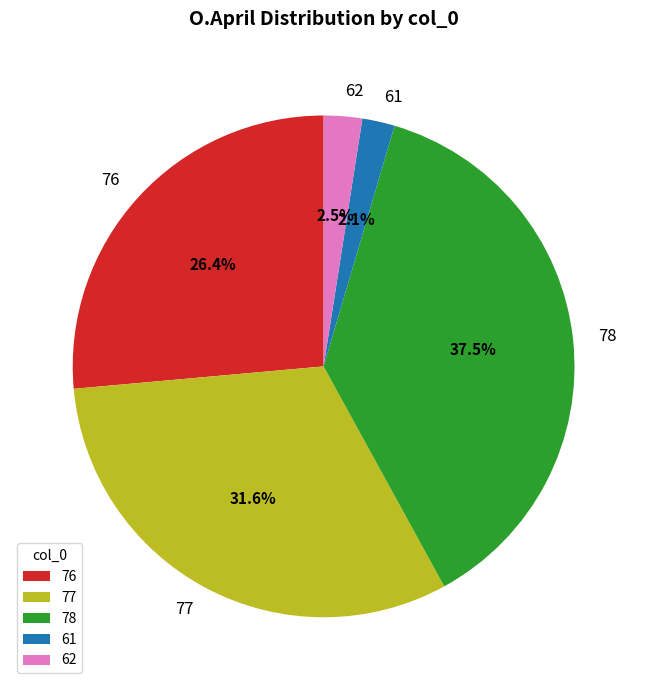

Is it true that 76 is 38% of the pie?

False